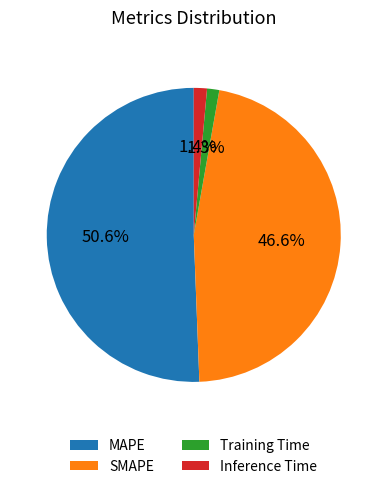

Count the number of slices in the pie.

4